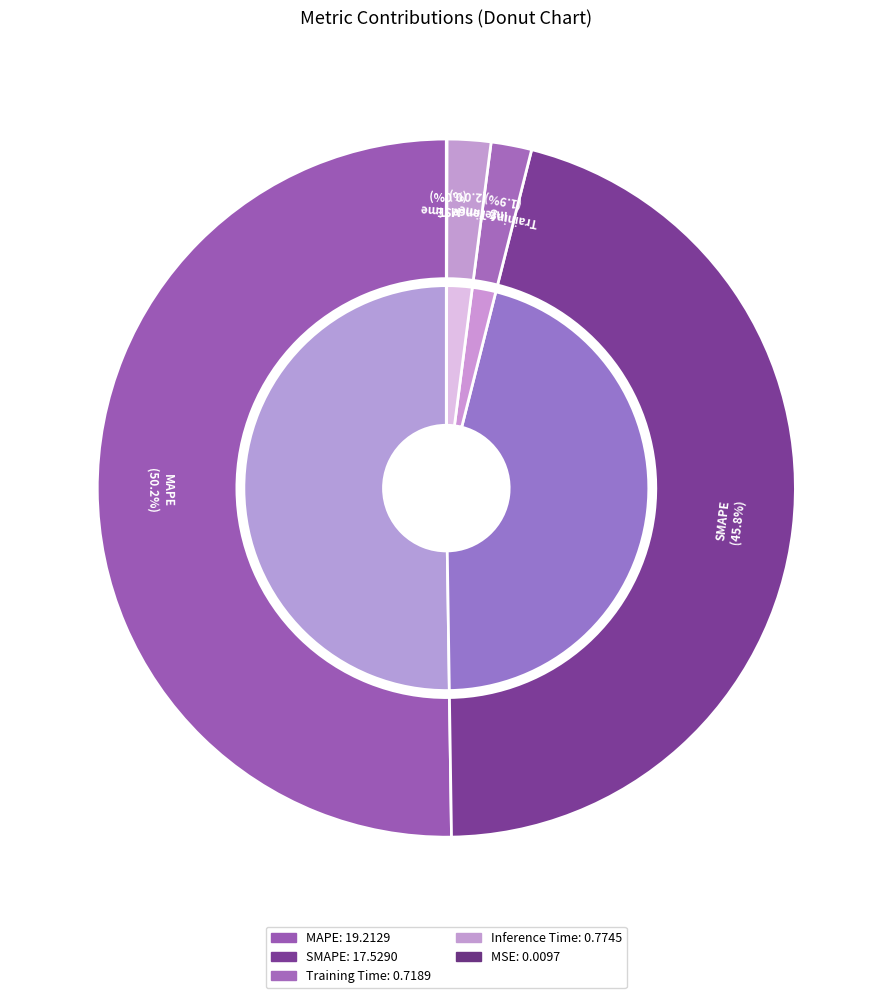

Which slice is the largest?

MAPE